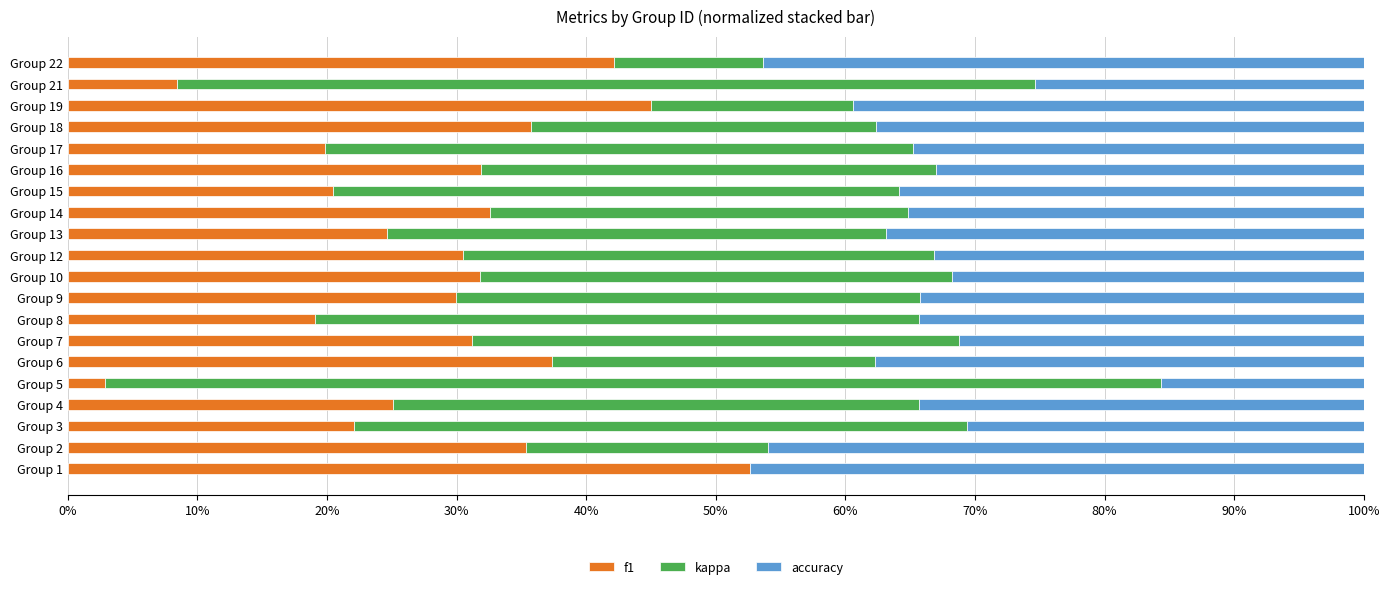

What are all the series names shown in the legend?

f1, kappa, accuracy